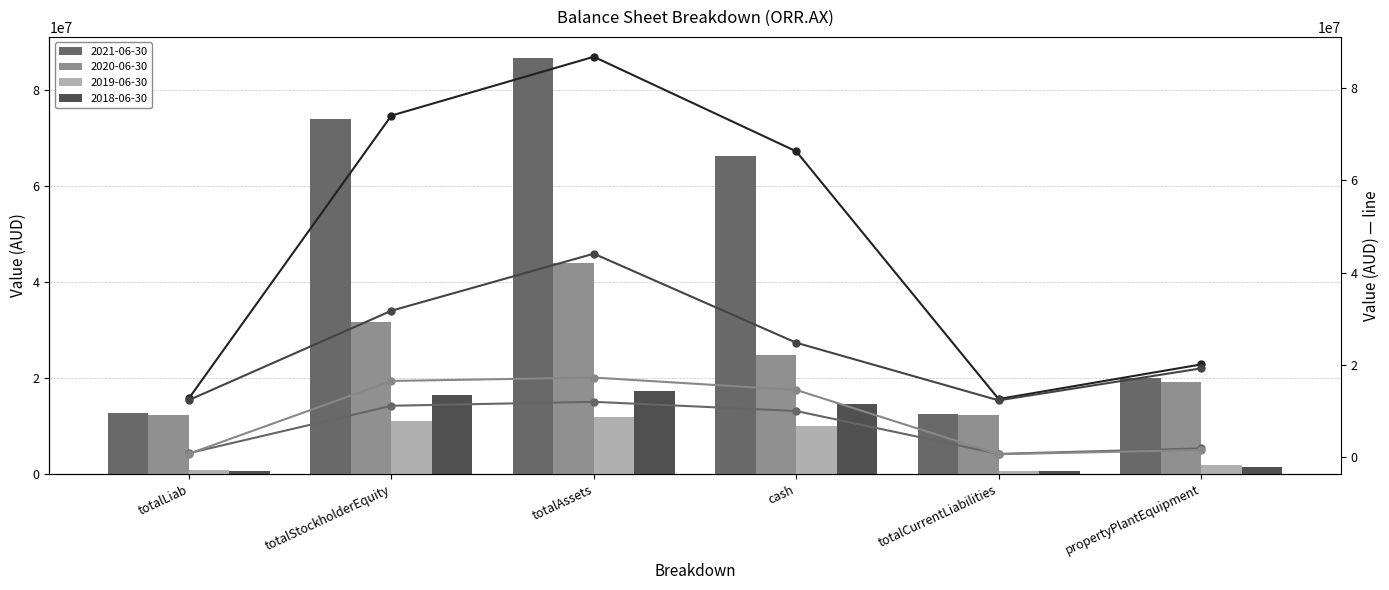

How many groups of bars are there?

6